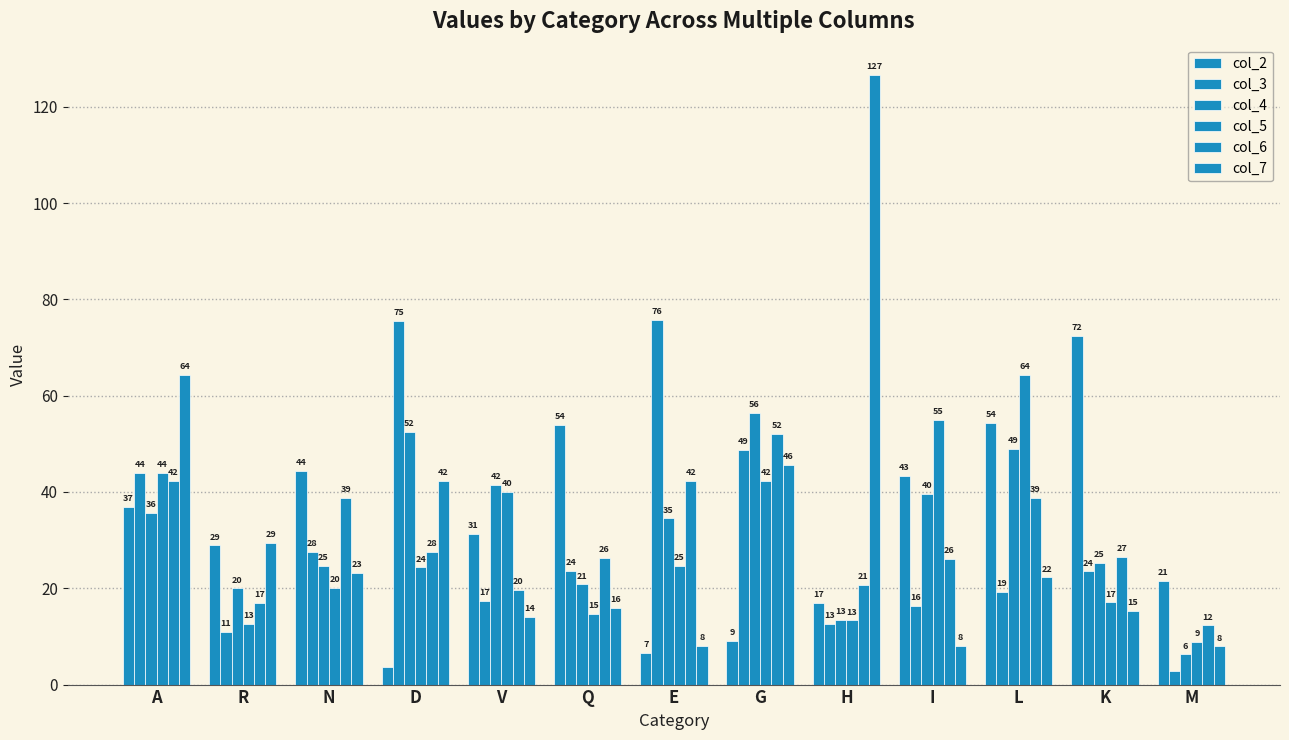

How many bars are there in total?

78